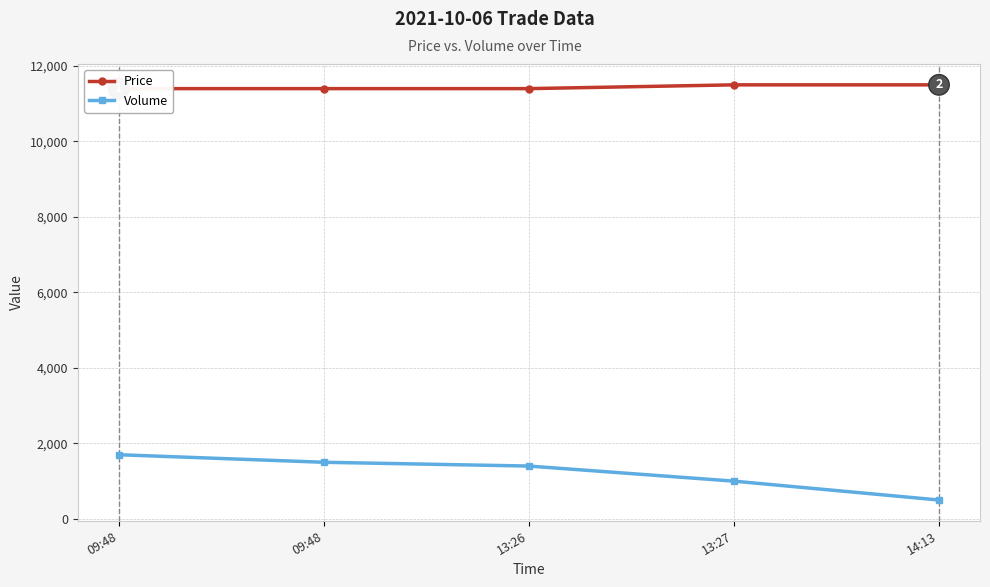

True or false: Price and Volume cross at least once.

False